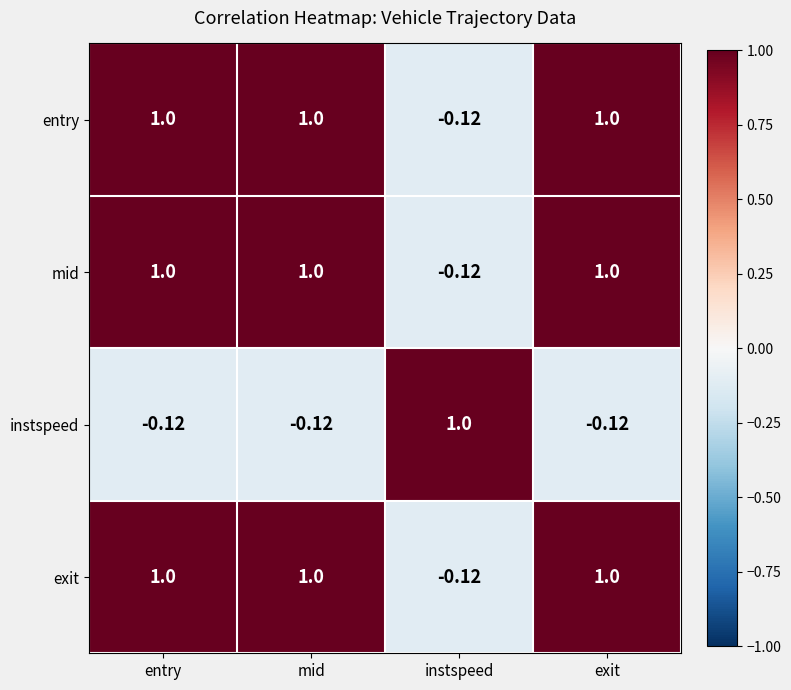

Is the value of mid at mid greater than the value of exit at instspeed?

Yes